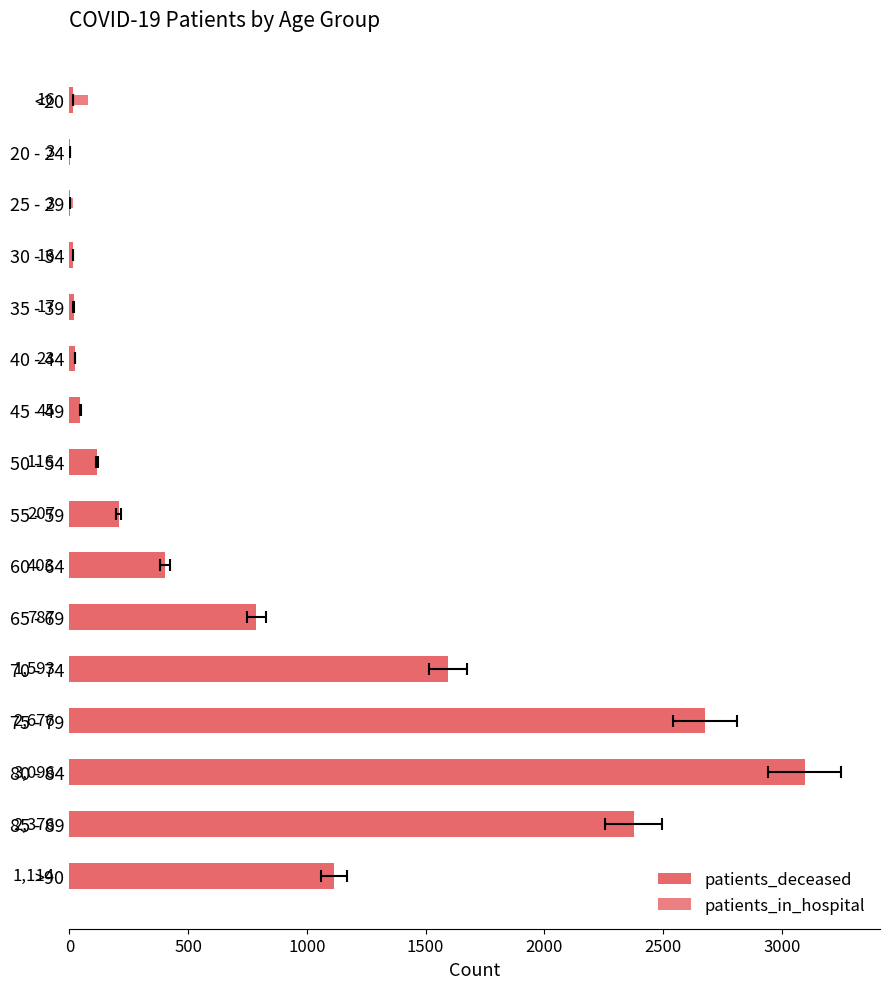

Reading left to right, list all the values displayed in this chart.

patients_deceased: 16	3	3	16	17	23	45	116	207	403	787	1593	2676	3096	2376	1114
patients_in_hospital: 79	8	14	16	11	18	13	37	47	53	94	131	170	142	112	61